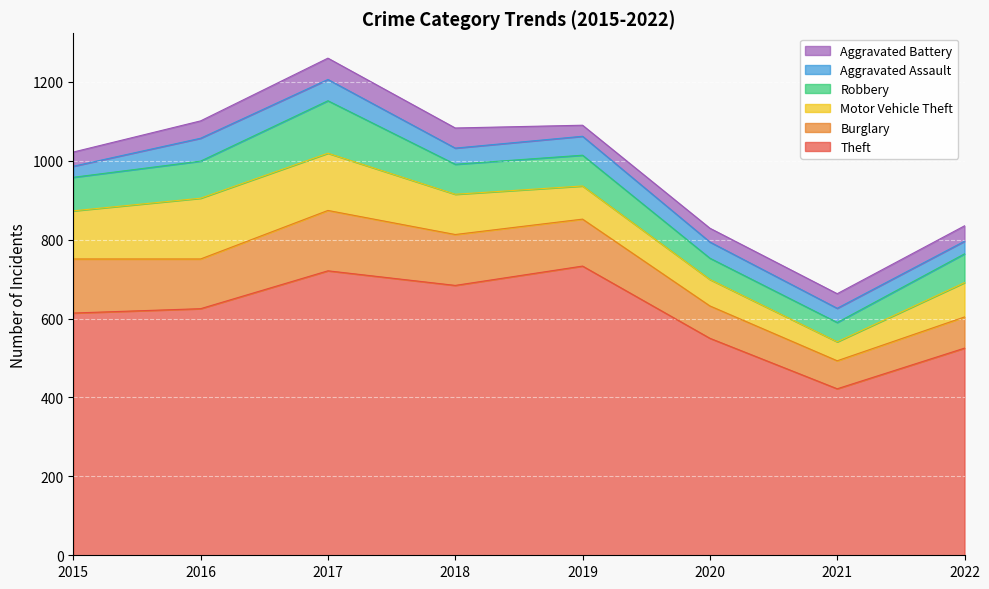

At how many categories does at least one series exceed 255?

8